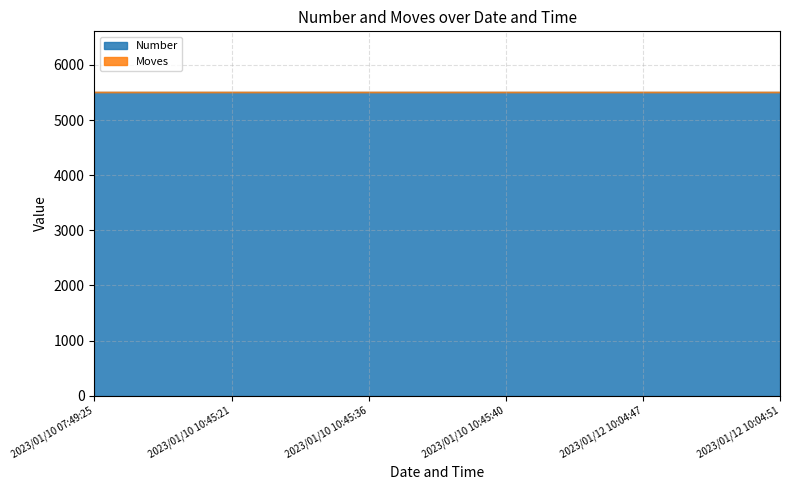

Does the chart have visible grid lines?

Yes